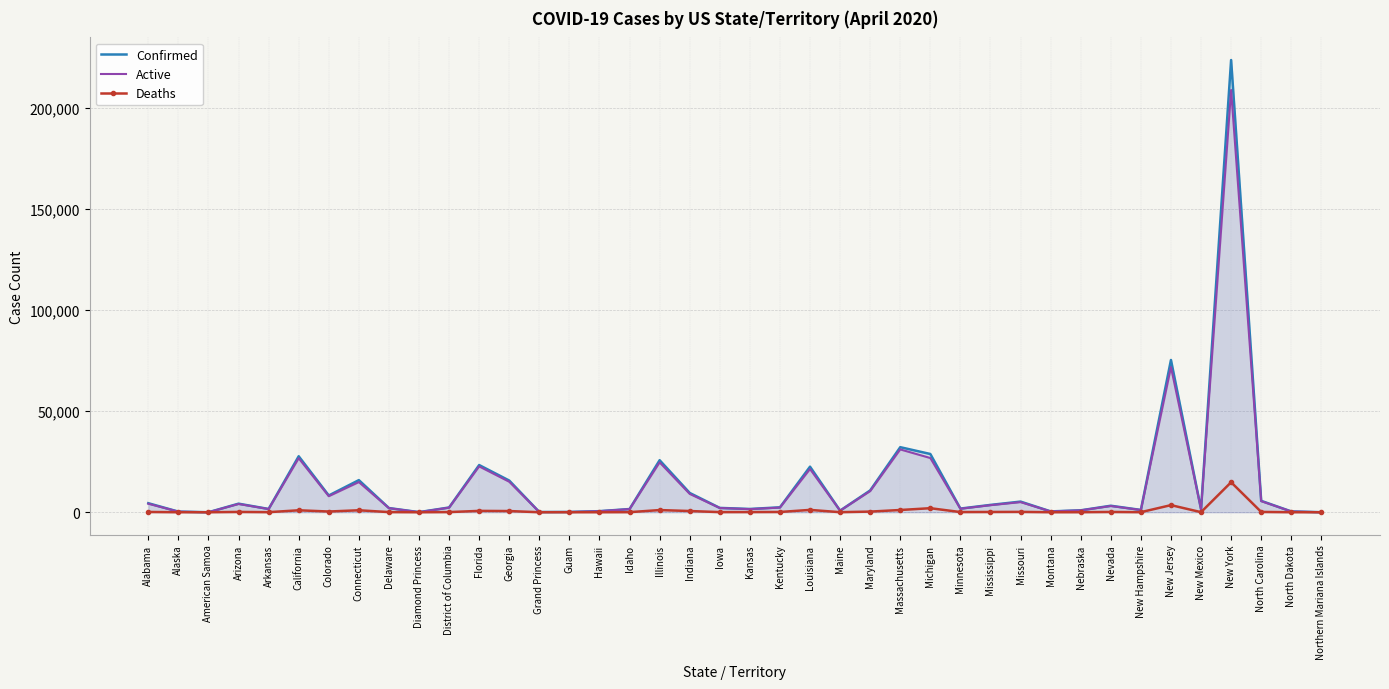

What is the difference between the maximum and minimum values in the Deaths series?

14832